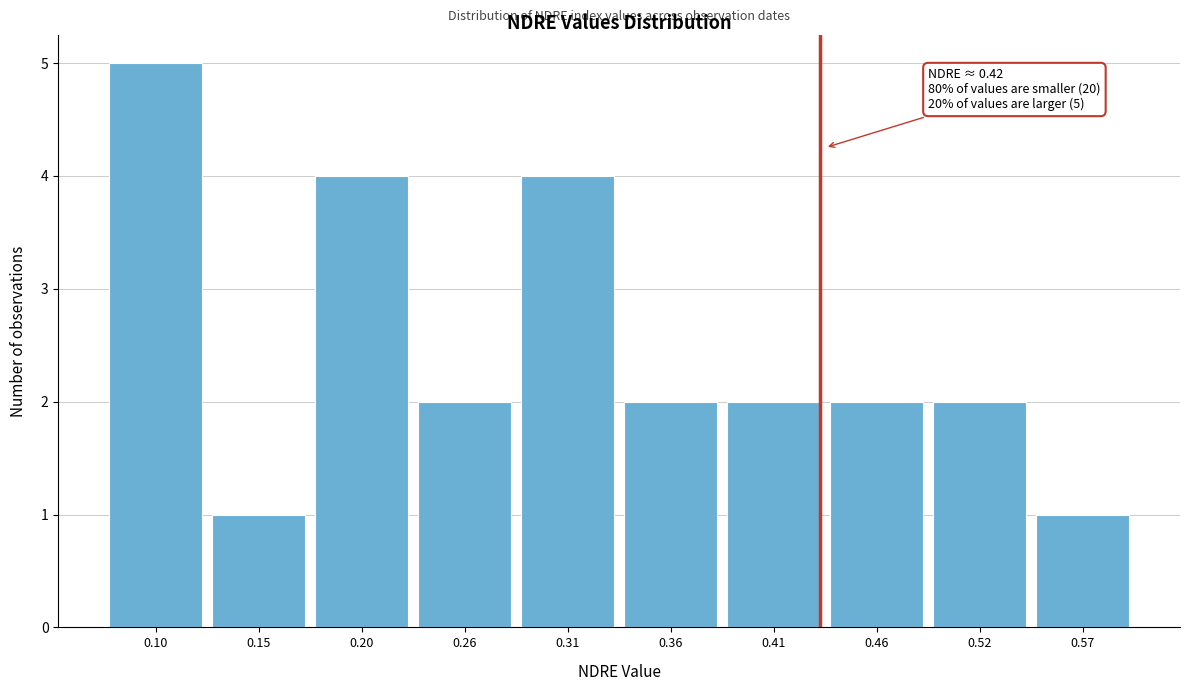

Reading left to right, list all the values displayed in this chart.

0.10=5	0.15=1	0.20=4	0.26=2	0.31=4	0.36=2	0.41=2	0.46=2	0.52=2	0.57=1